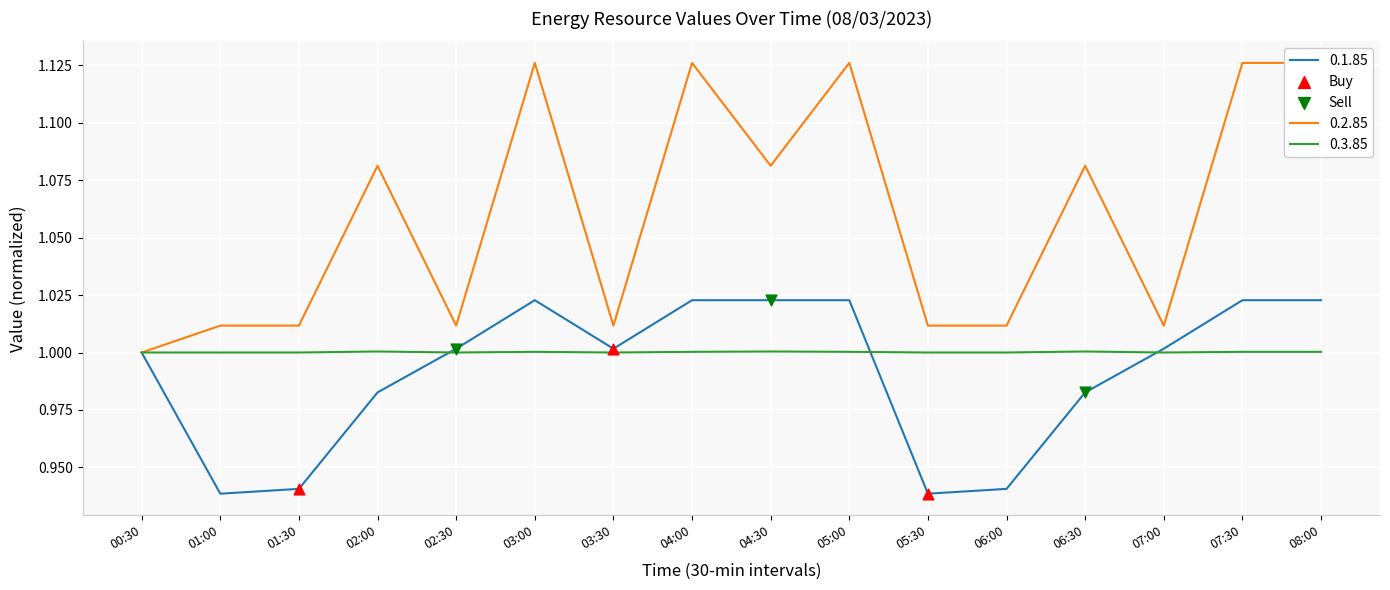

Is the value of 0.3.85 at 04:30 greater than the value of 0.1.85 at 08:00?

No